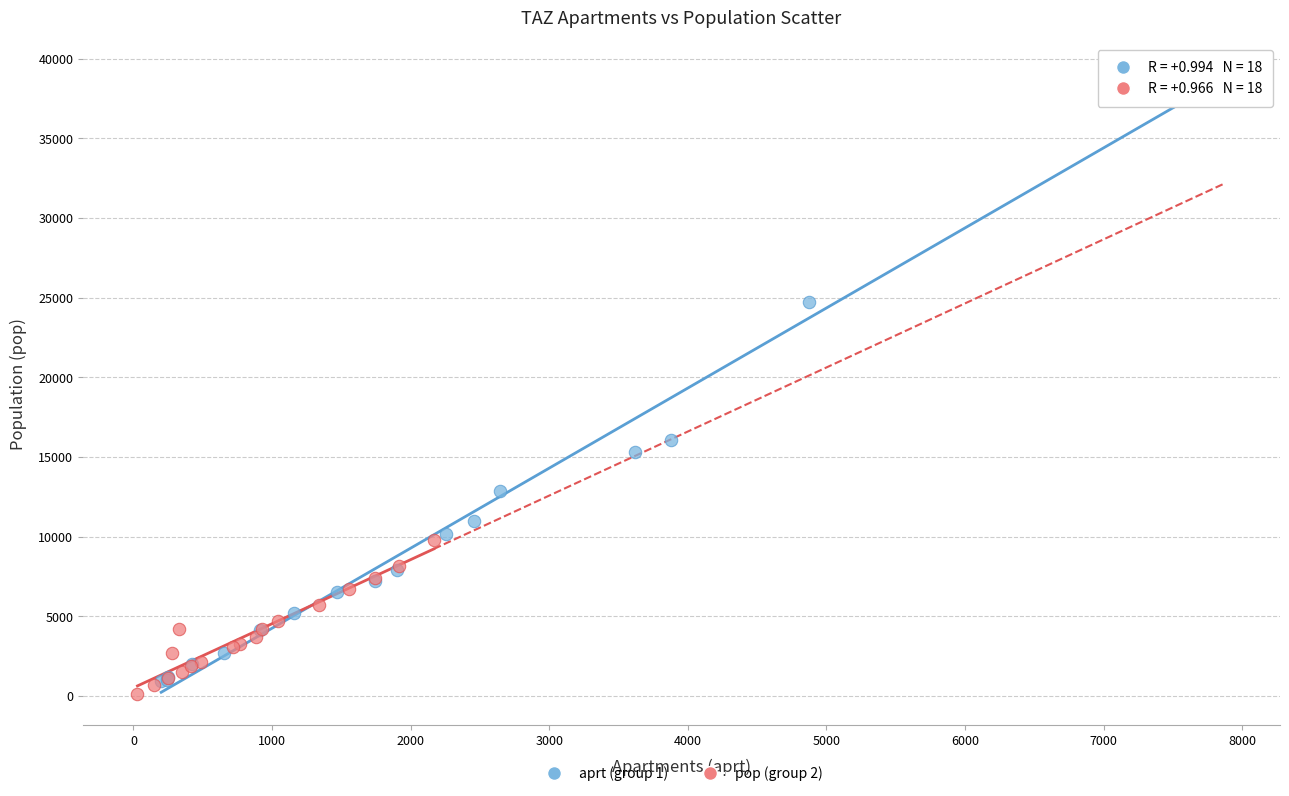

Which series contains the lowest Y value?

pop (group 2)